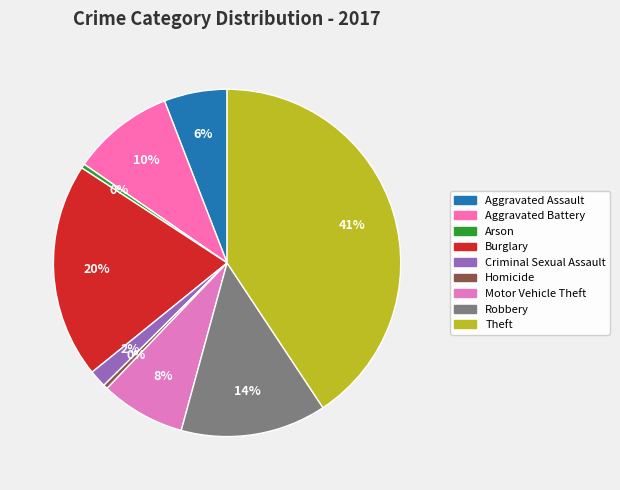

What is the change in value from Burglary to Homicide?

-97